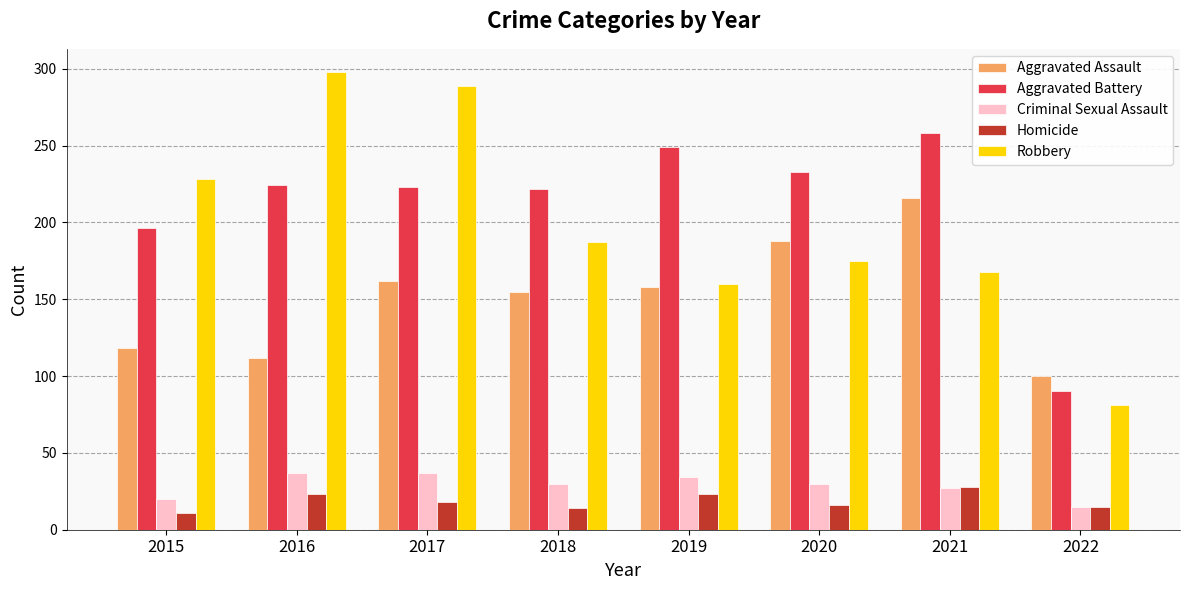

At 2015, list the series in order from largest to smallest.

Robbery, Aggravated Battery, Aggravated Assault, Criminal Sexual Assault, Homicide